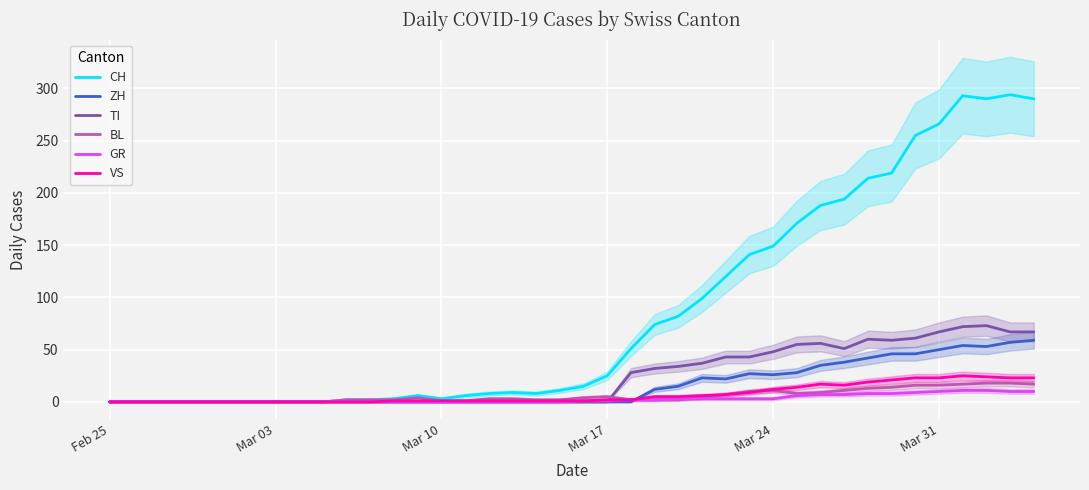

What position from the left is Mar 24?

5